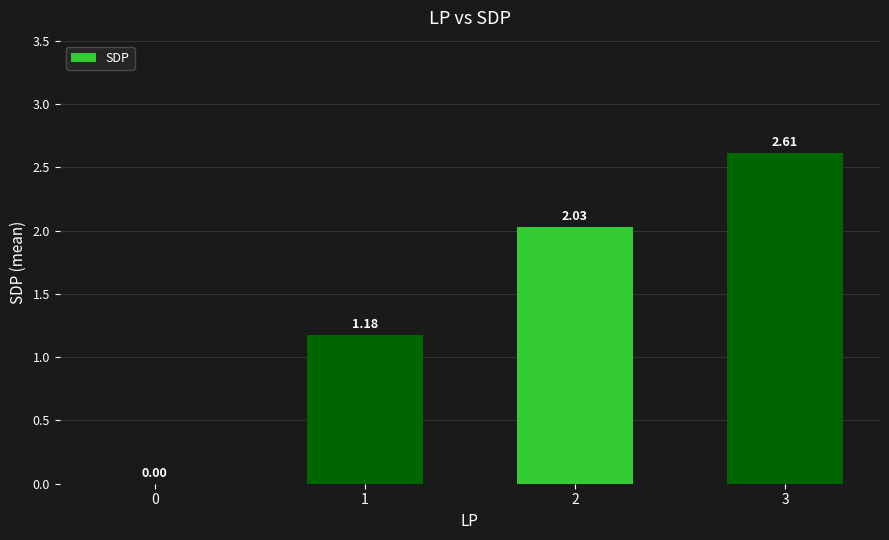

What is the ratio of the value at 1 to the value at 2?

0.6